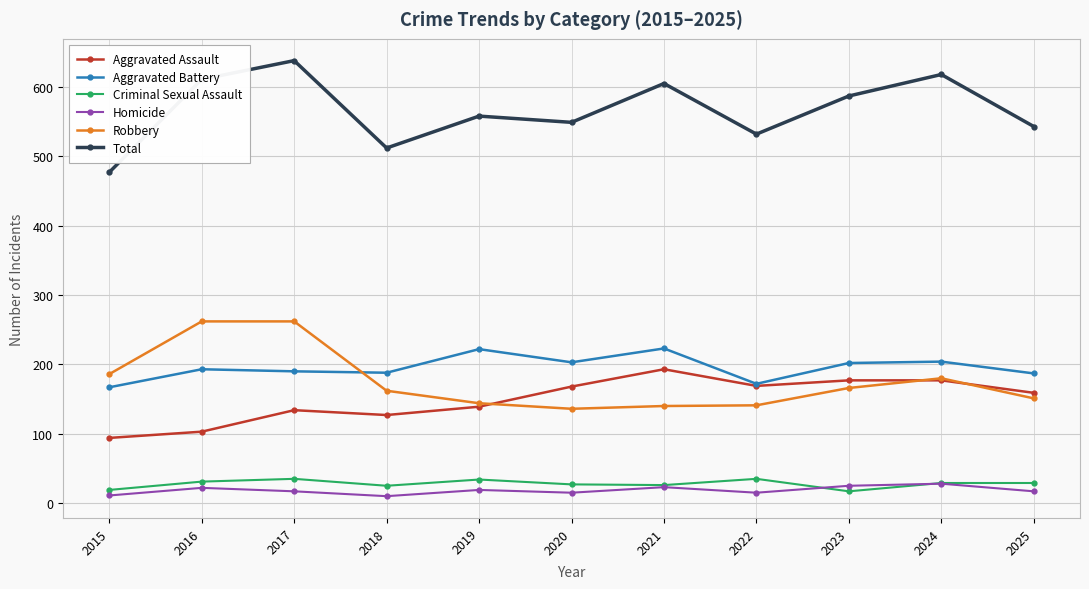

The Aggravated Battery series shows 204 at 2024. True or false?

True